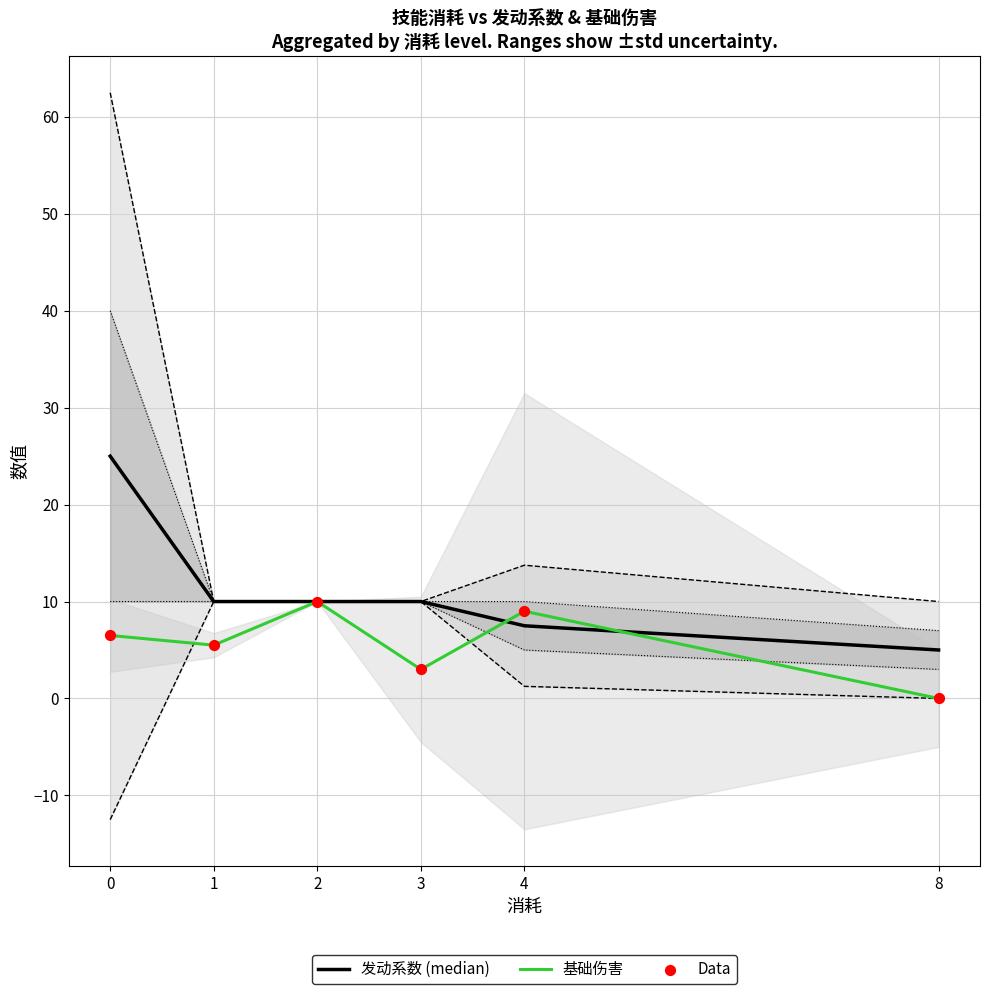

What are all the series names shown in the legend?

发动系数 (median), 基础伤害, Data